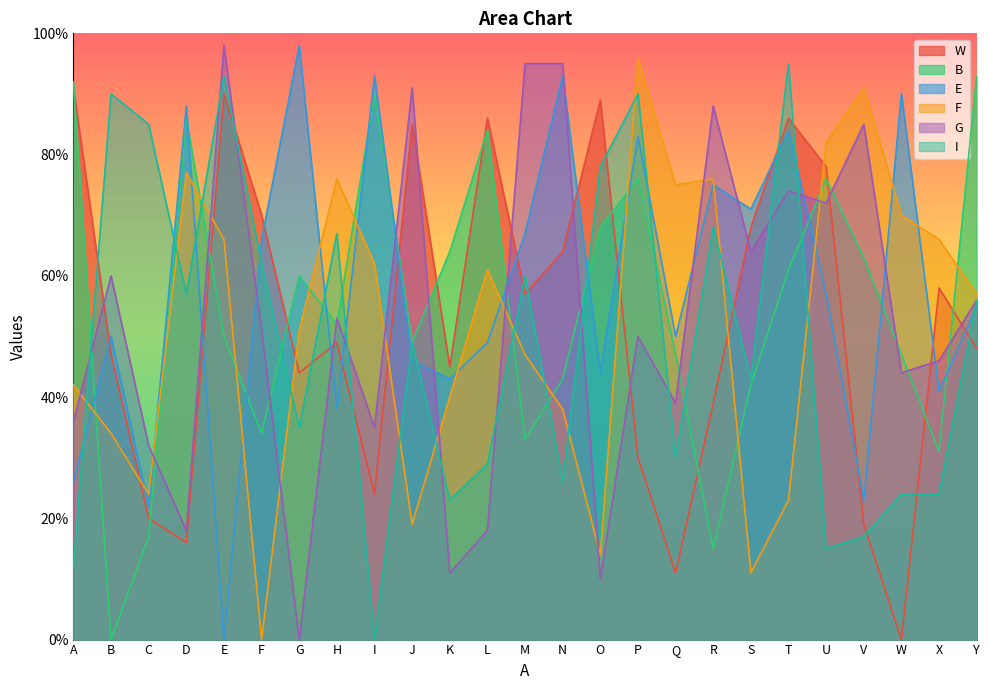

Where does the B series first go above 52?

A